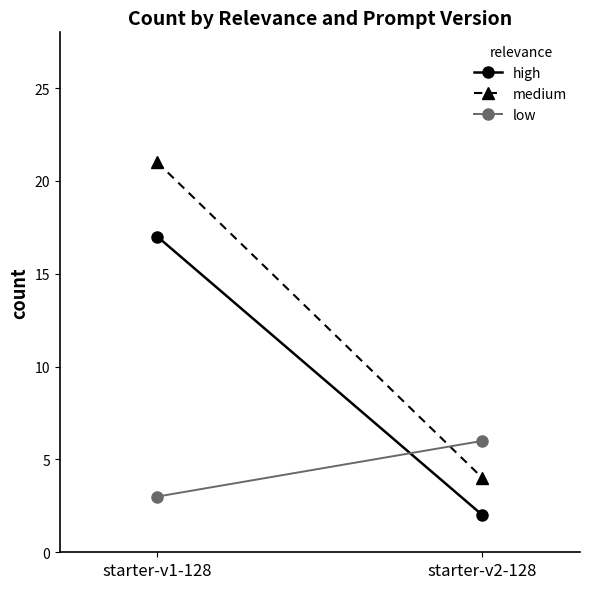

What is the value of the high point at the 2nd from the left?

2